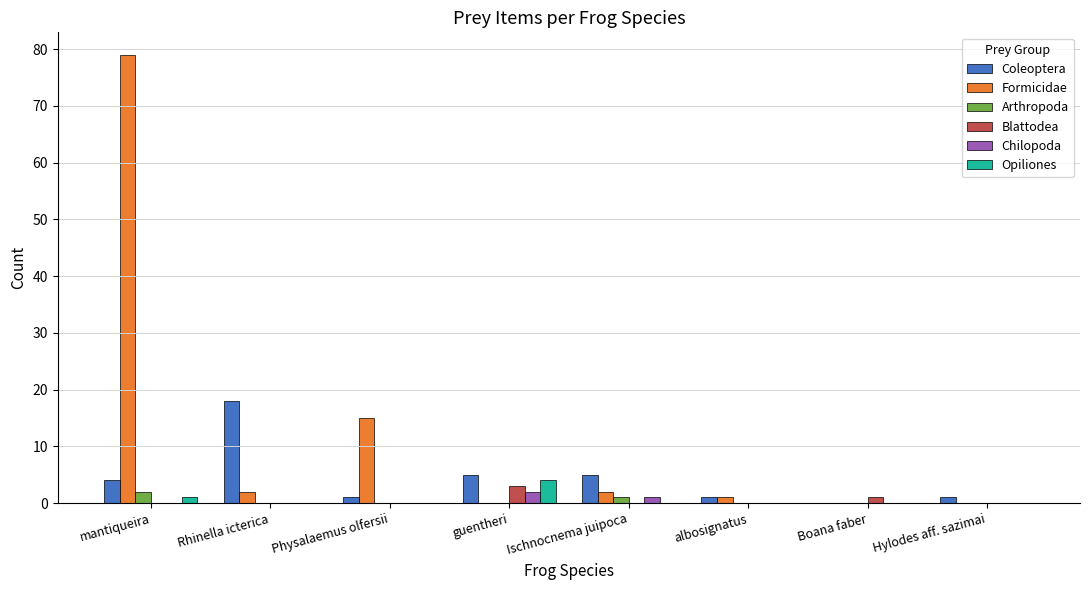

Between Rhinella icterica and Physalaemus olfersii, which series saw the biggest shift?

Coleoptera